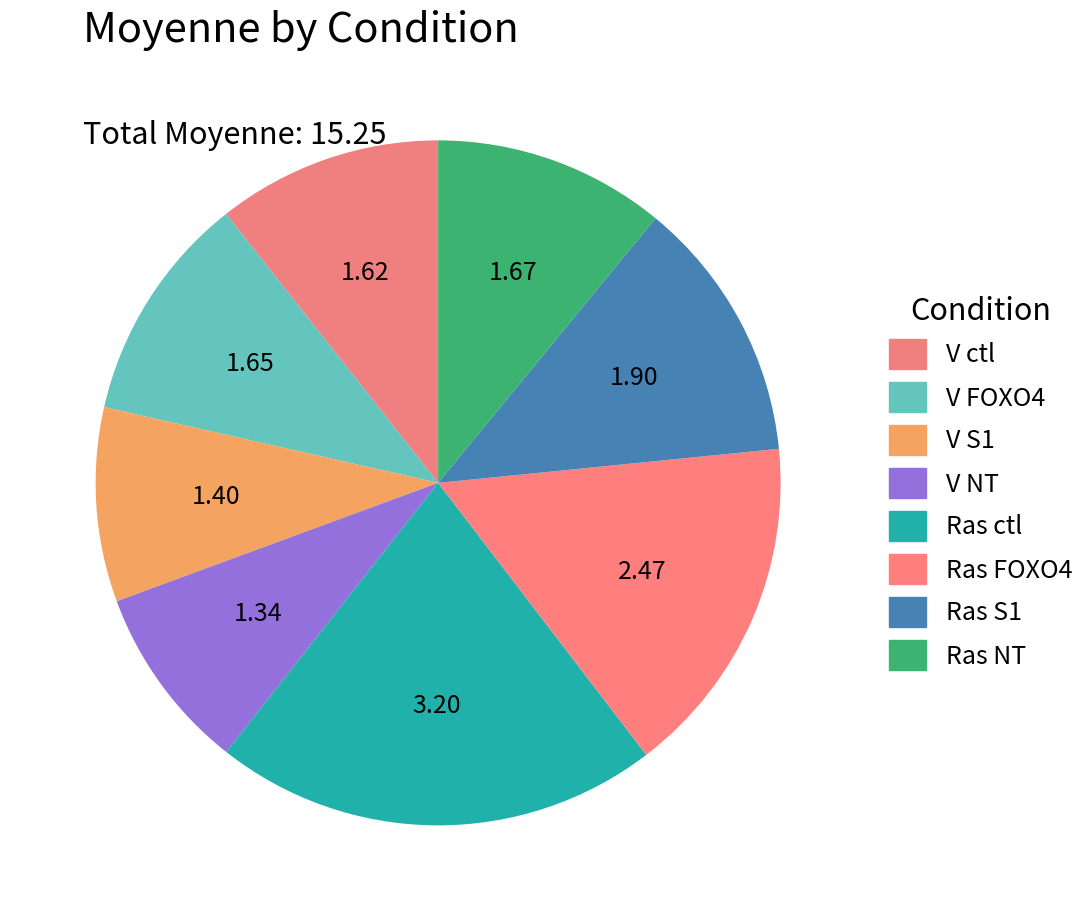

Is it true that Ras NT is 11% of the pie?

True